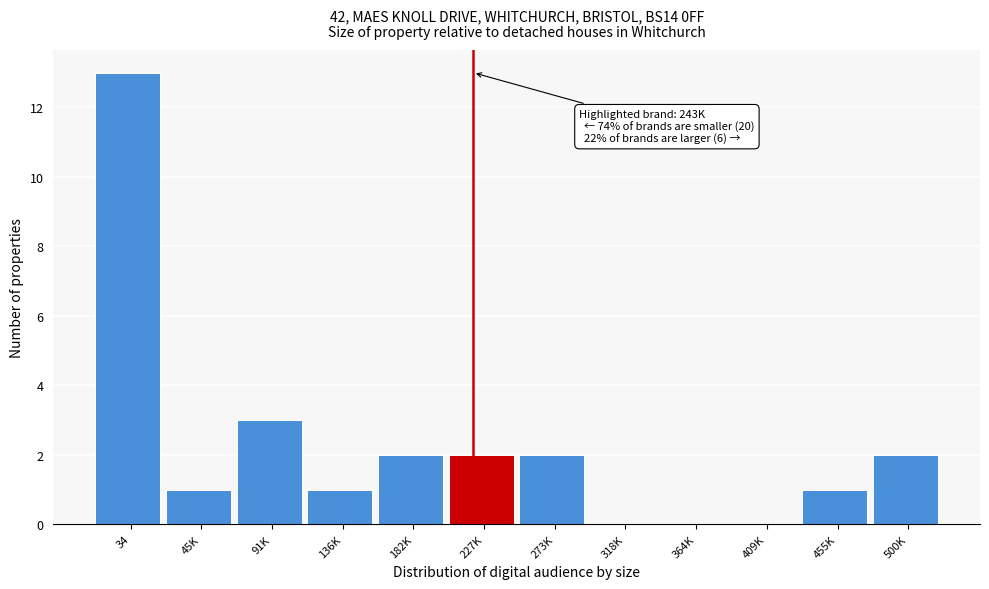

Reading left to right, extract all data points from this chart.

34=13	45K=1	91K=3	136K=1	182K=2	227K=2	273K=2	318K=0	364K=0	409K=0	455K=1	500K=2